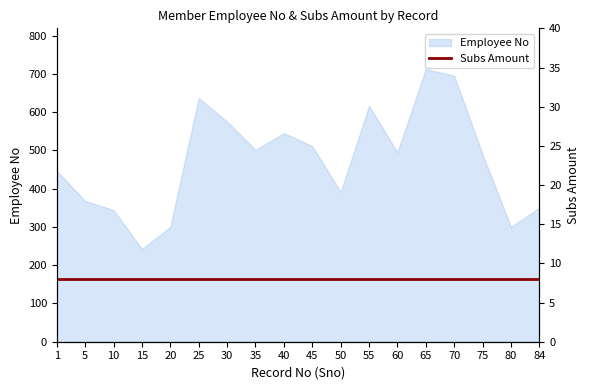

How many values are below 495?

9